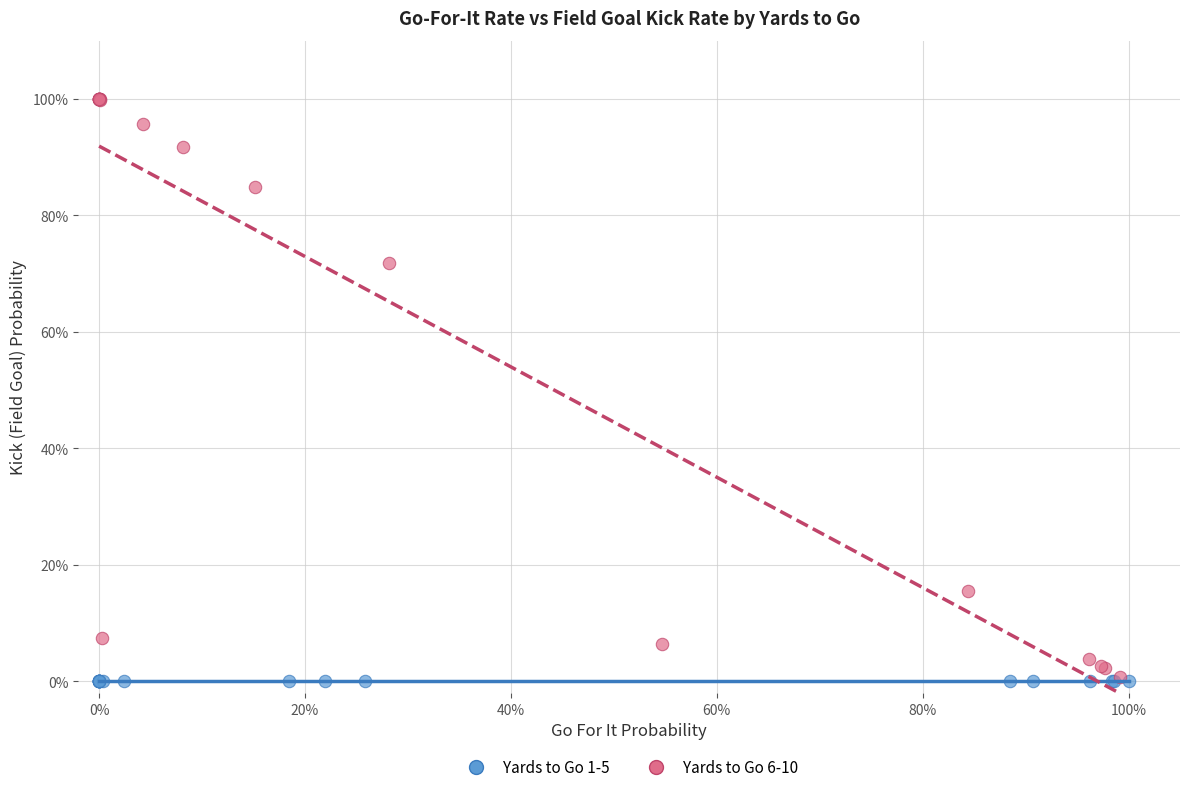

What are all the series names shown in the legend?

Yards to Go 1-5, Yards to Go 6-10